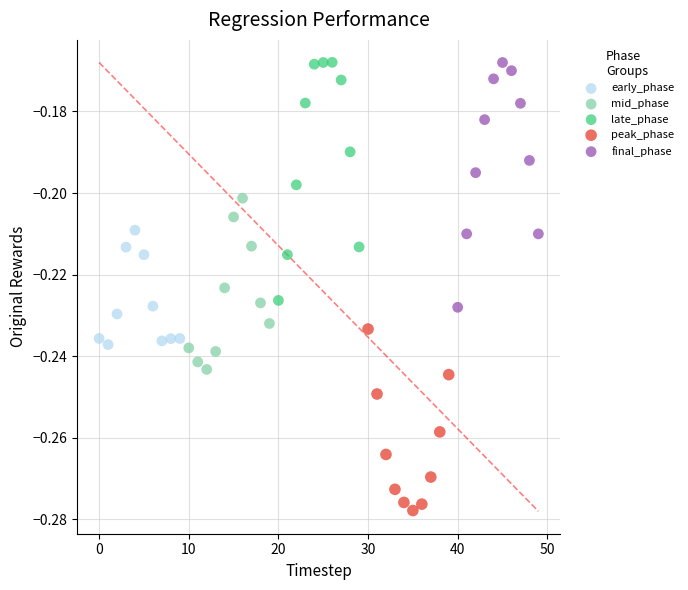

What are all the series names shown in the legend?

early_phase, mid_phase, late_phase, peak_phase, final_phase